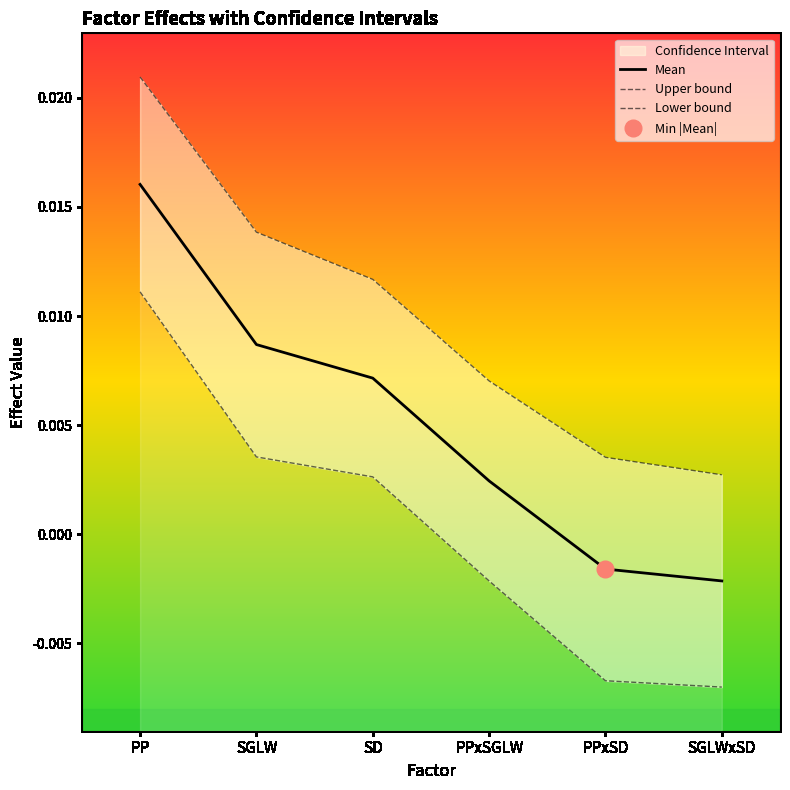

How many lines are shown in the chart?

3